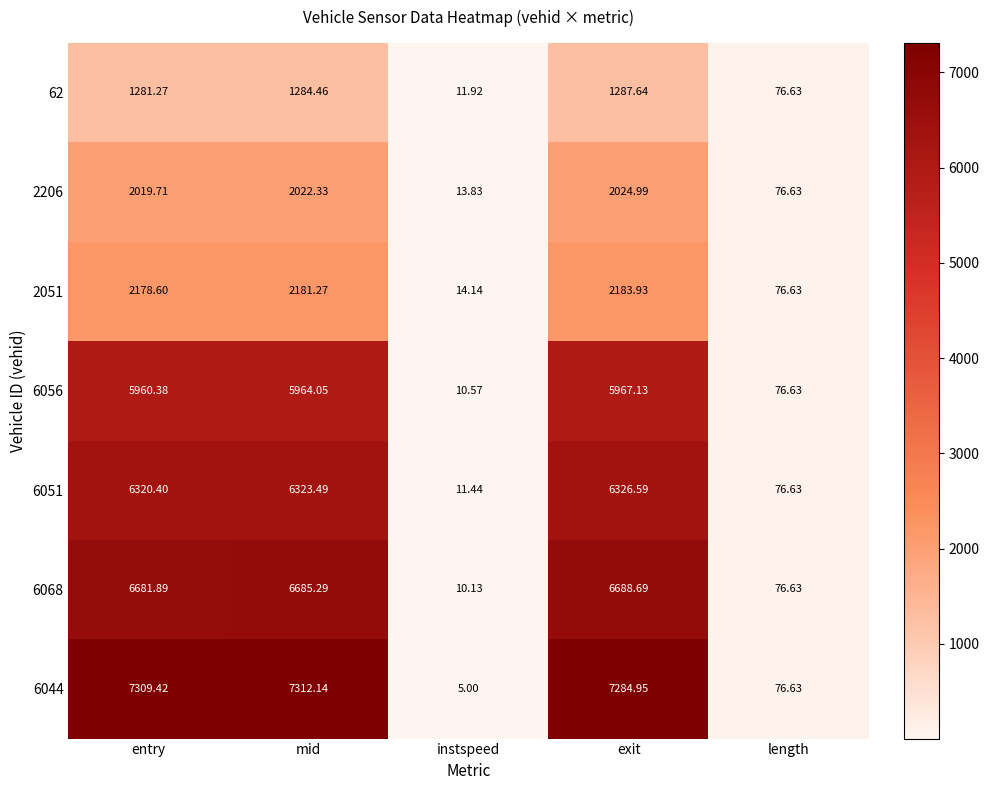

At which category does the chart reach its minimum across all series?

instspeed